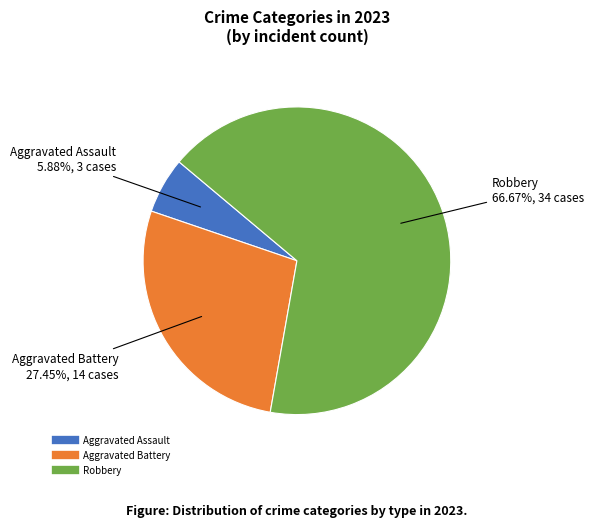

Is there a majority slice in this chart?

Yes